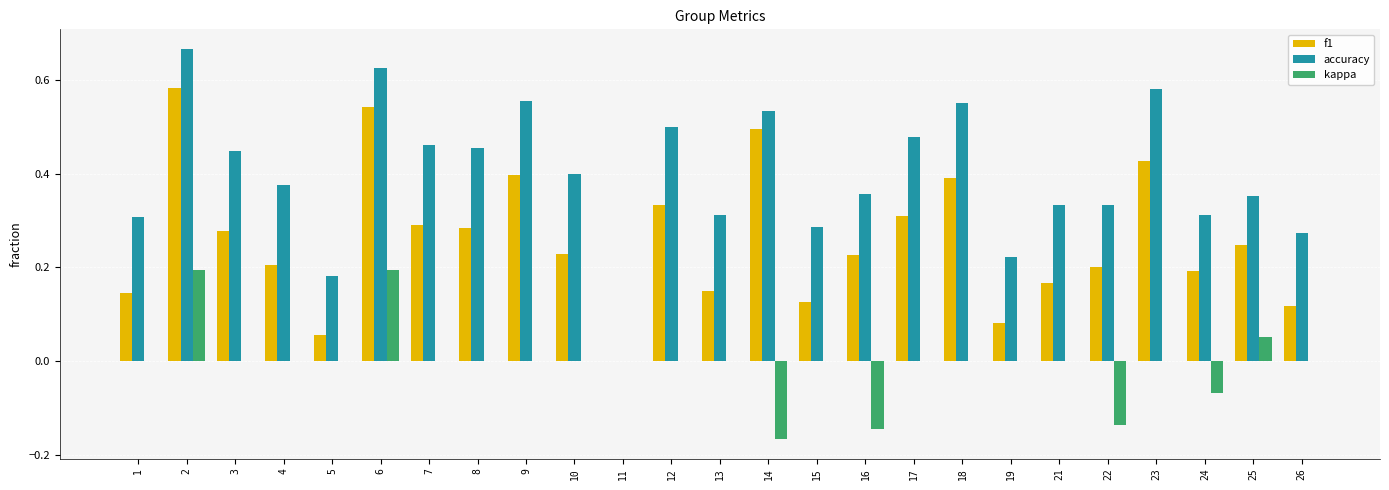

At which label does accuracy reach its peak?

2